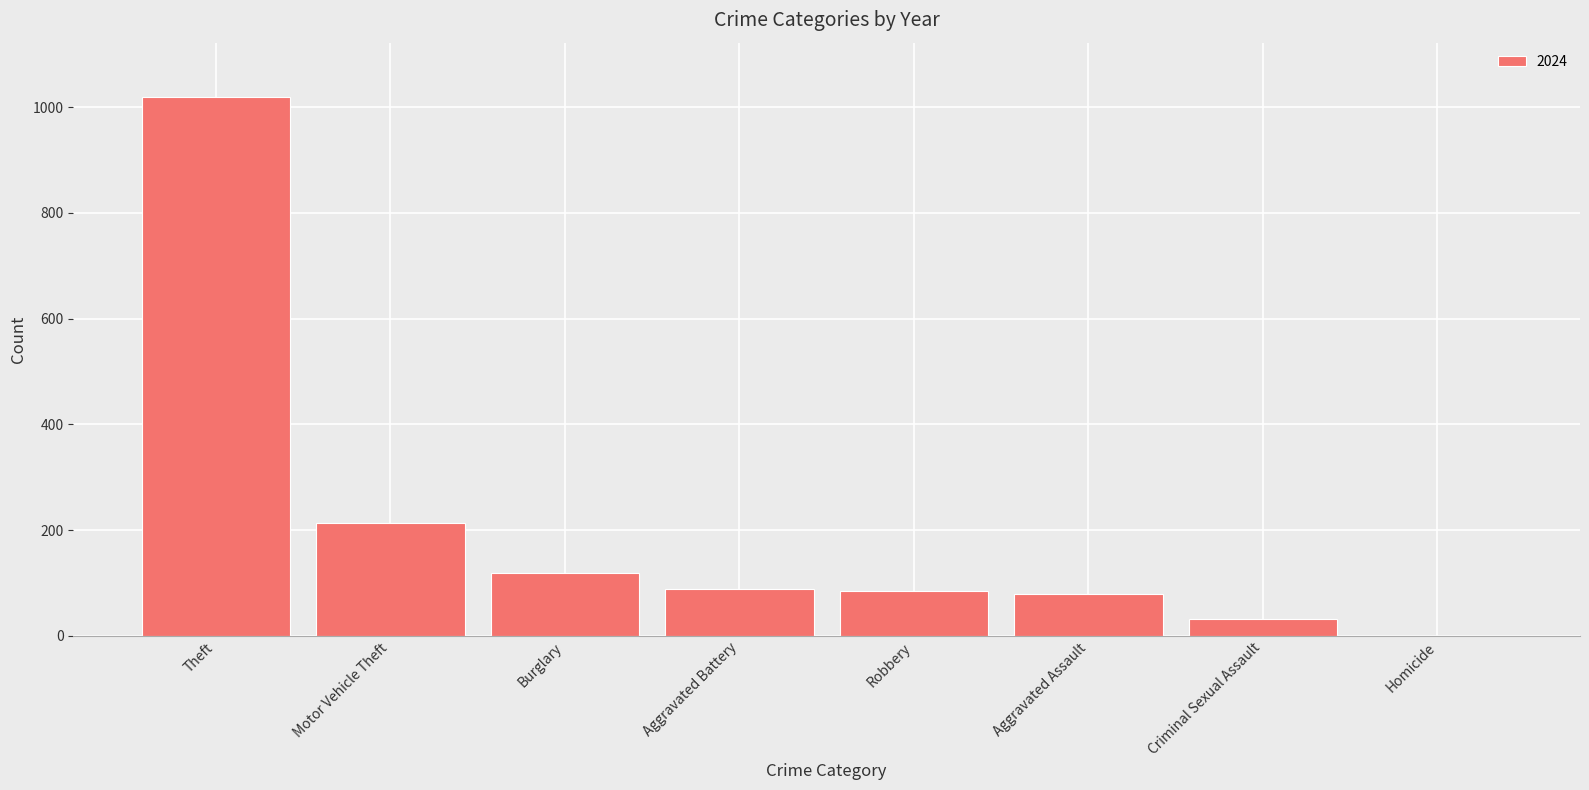

Count the number of data series in this chart.

1